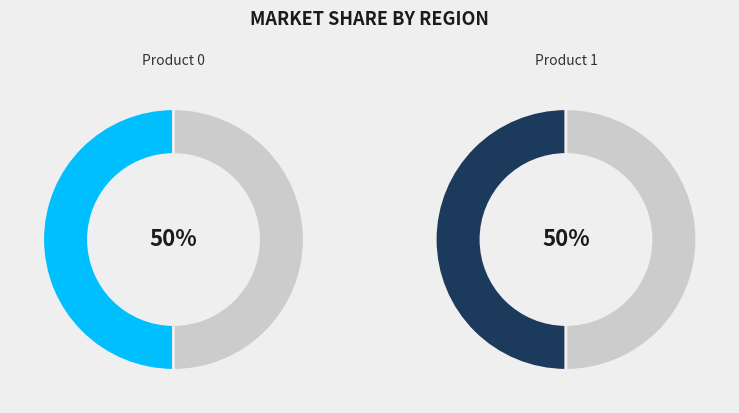

How many slices are in this pie chart?

2